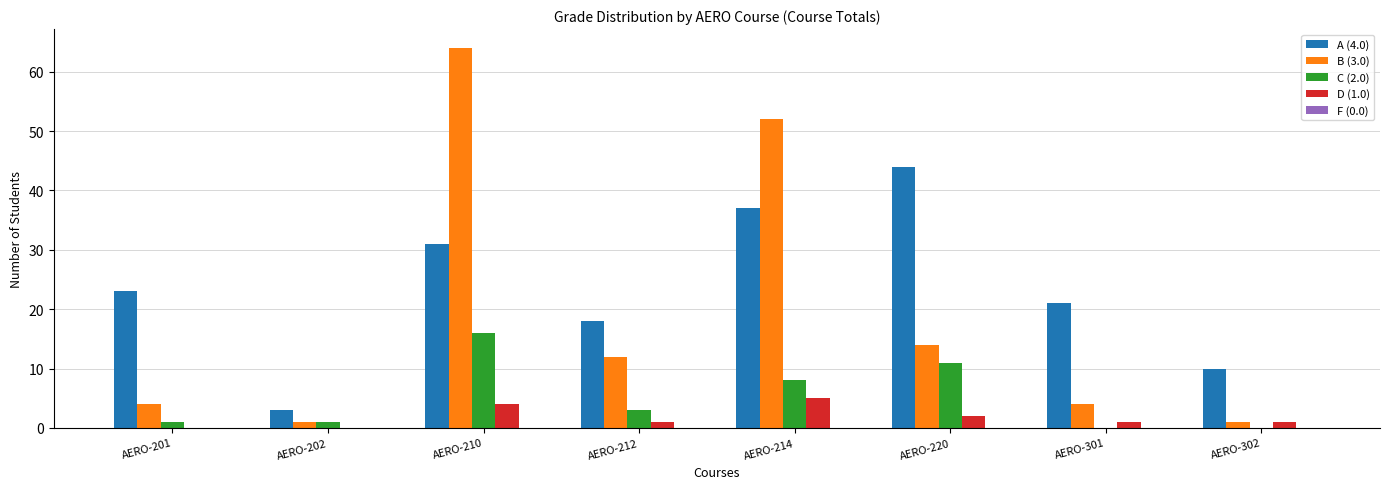

Does the chart contain stacked bars?

No